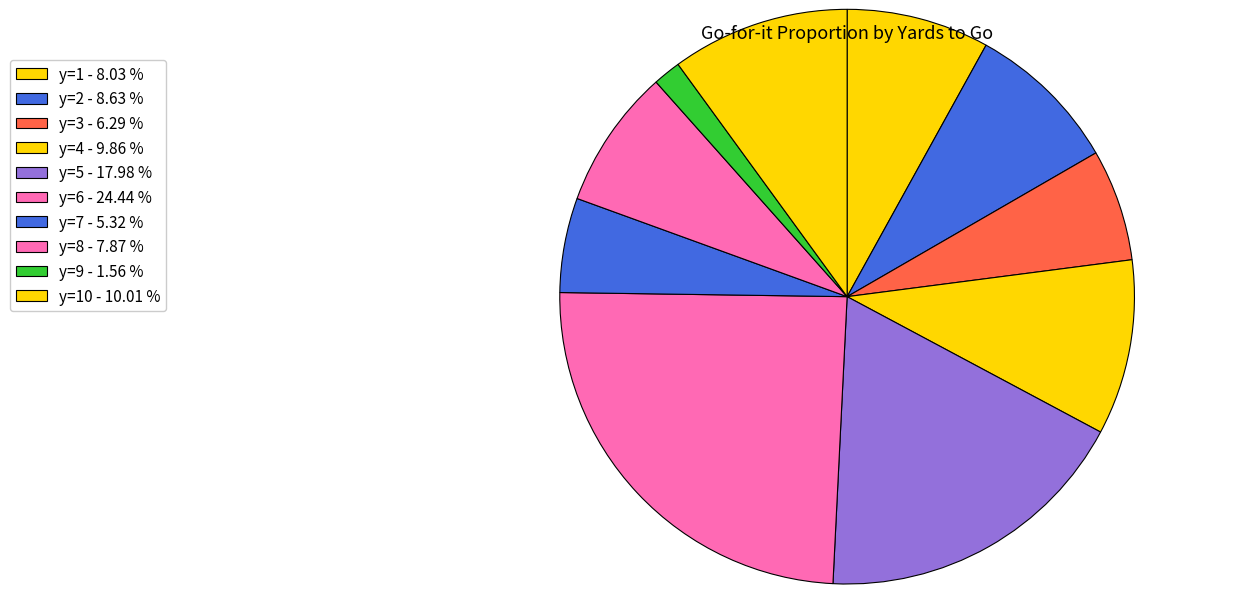

How many slices are in this pie chart?

10